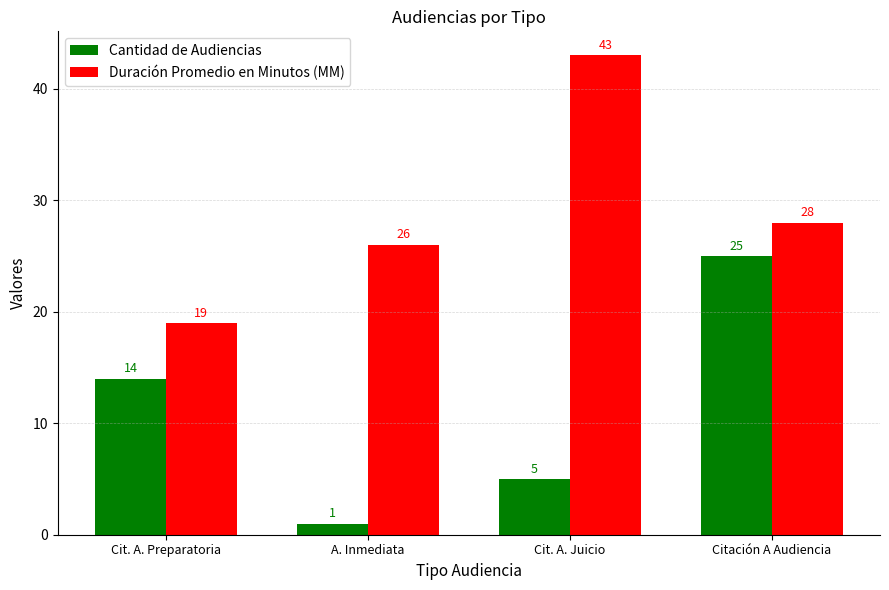

Reading left to right, what are all the values shown in this chart?

Cantidad de Audiencias: Cit. A. Preparatoria=14	A. Inmediata=1	Cit. A. Juicio=5	Citación A Audiencia=25
Duración Promedio en Minutos (MM): Cit. A. Preparatoria=19	A. Inmediata=26	Cit. A. Juicio=43	Citación A Audiencia=28